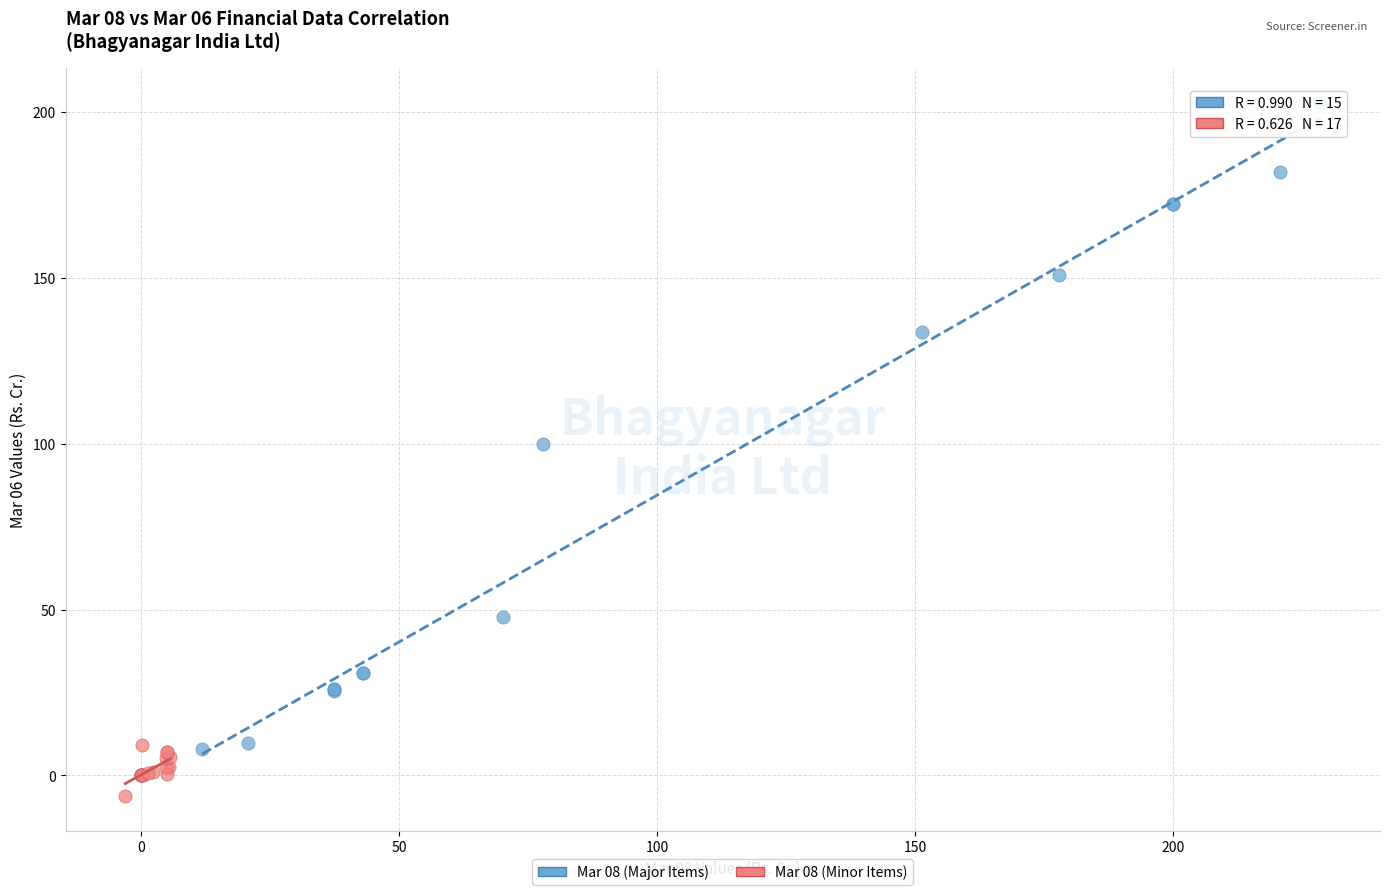

Which series contains the highest Y value?

Mar 08 (Major Items)